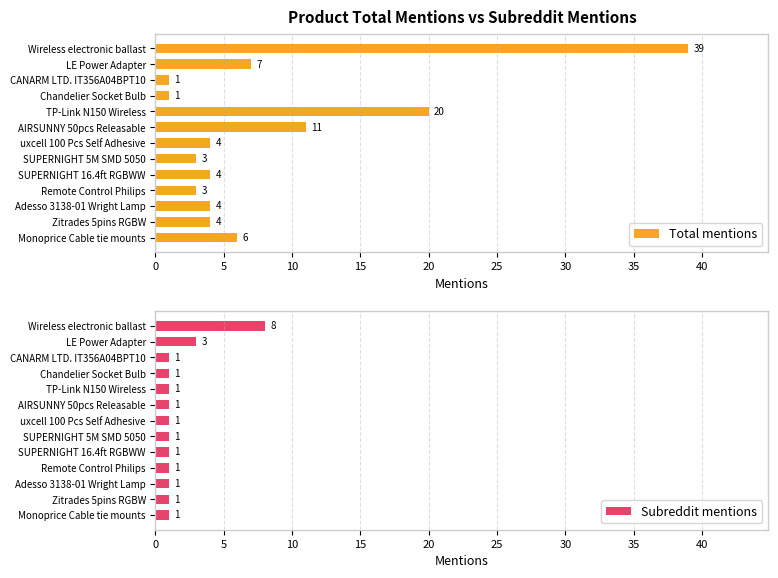

Rank the series by their maximum value, from lowest to highest.

Subreddit mentions, Total mentions